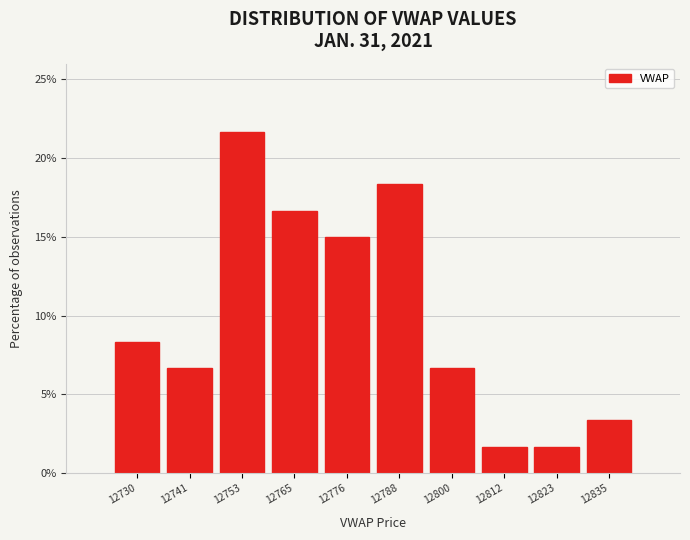

Reading right to left, transcribe all the data shown in this chart.

3.3	1.7	1.7	6.7	18.3	15.0	16.7	21.7	6.7	8.3